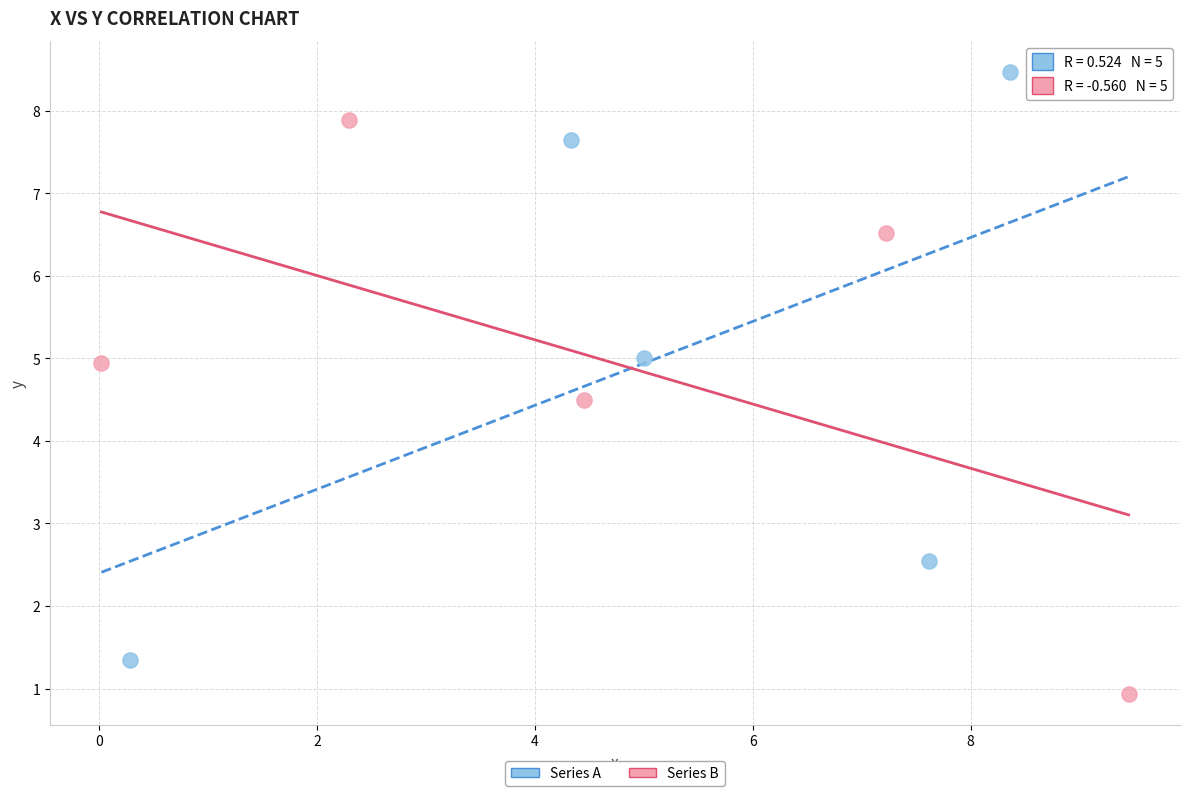

Which series contains the highest Y value?

Series A